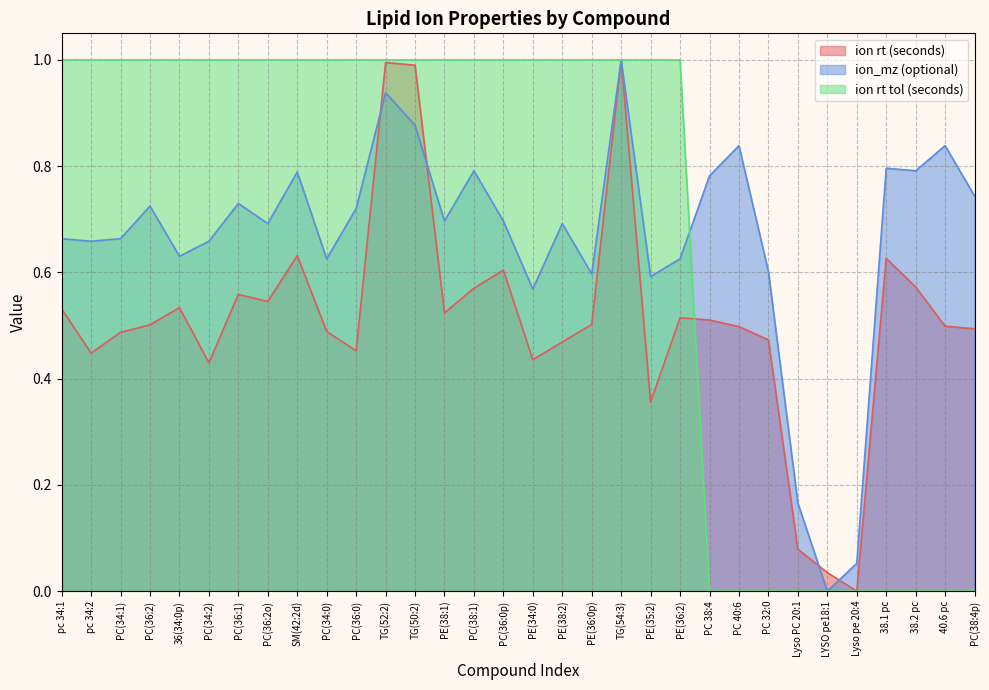

Rank the series at 36(34:0p) from highest to lowest value.

ion rt tol (seconds), ion_mz (optional), ion rt (seconds)